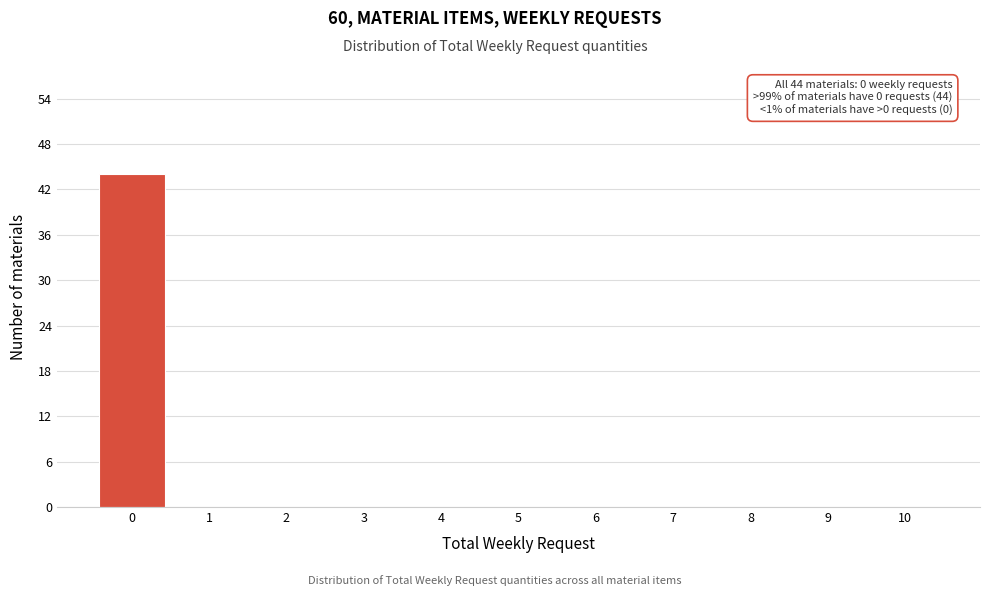

Over which range of the x-axis is the bar tallest?

-0.5 to 0.5